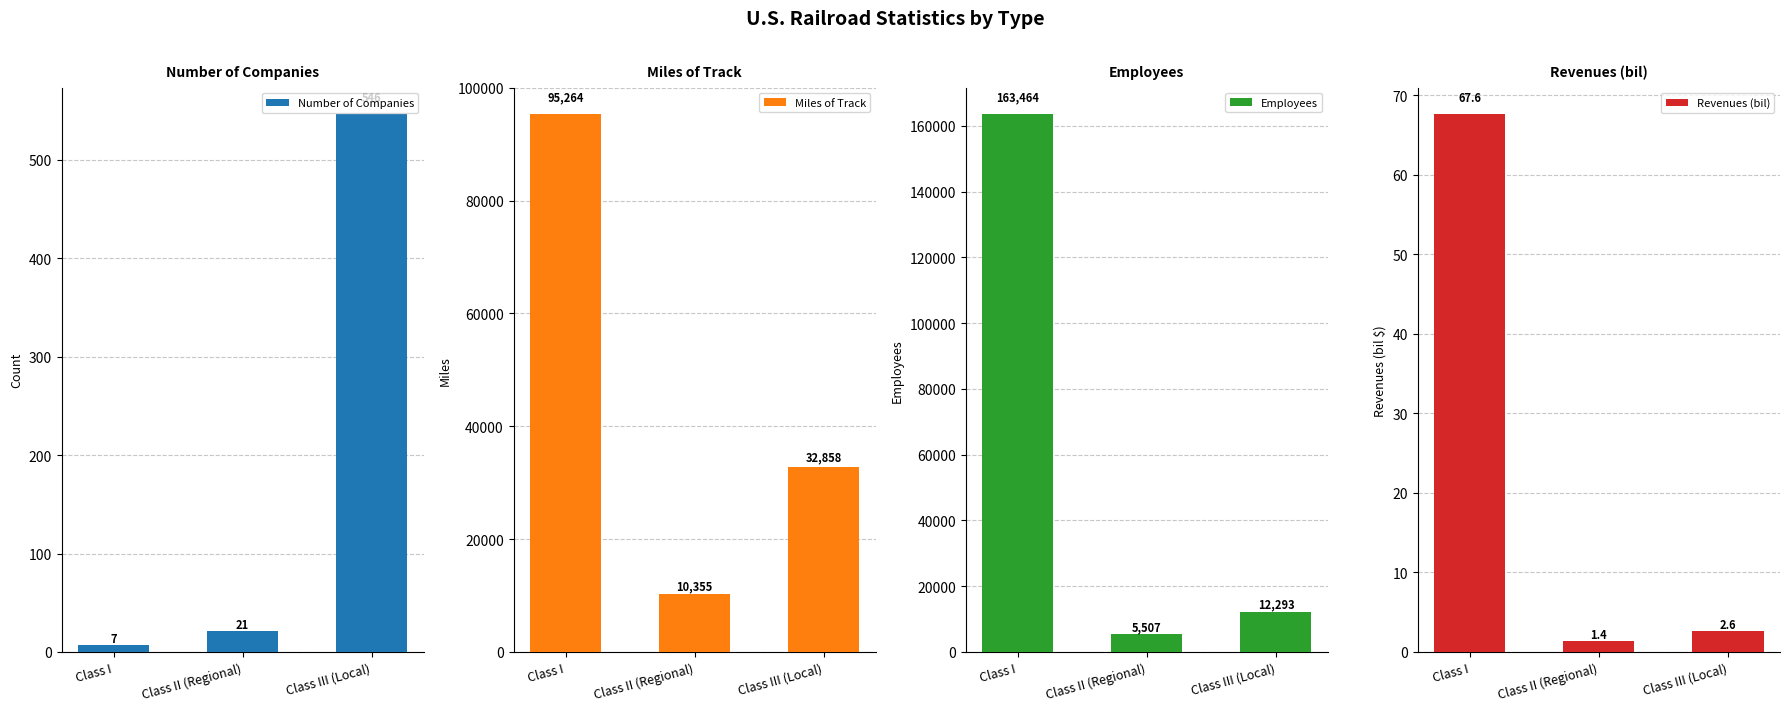

Reading left to right, list all the values displayed in this chart.

Number of Companies: Class I=7.0	Class II (Regional)=21.0	Class III (Local)=546.0
Miles of Track: Class I=95264.0	Class II (Regional)=10355.0	Class III (Local)=32858.0
Employees: Class I=163464.0	Class II (Regional)=5507.0	Class III (Local)=12293.0
Revenues (bil): Class I=67.6	Class II (Regional)=1.4	Class III (Local)=2.6